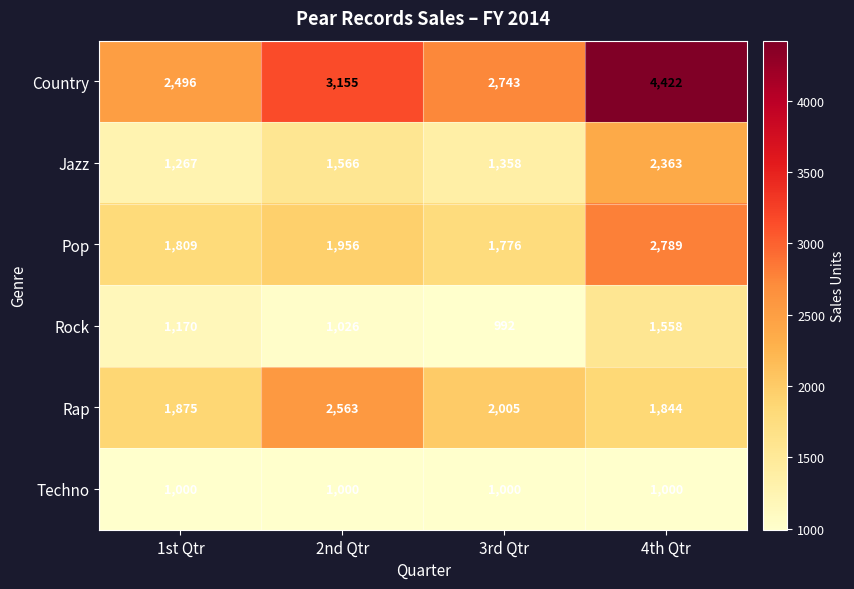

At 3rd Qtr, list the series in order from largest to smallest.

Country, Rap, Pop, Jazz, Techno, Rock